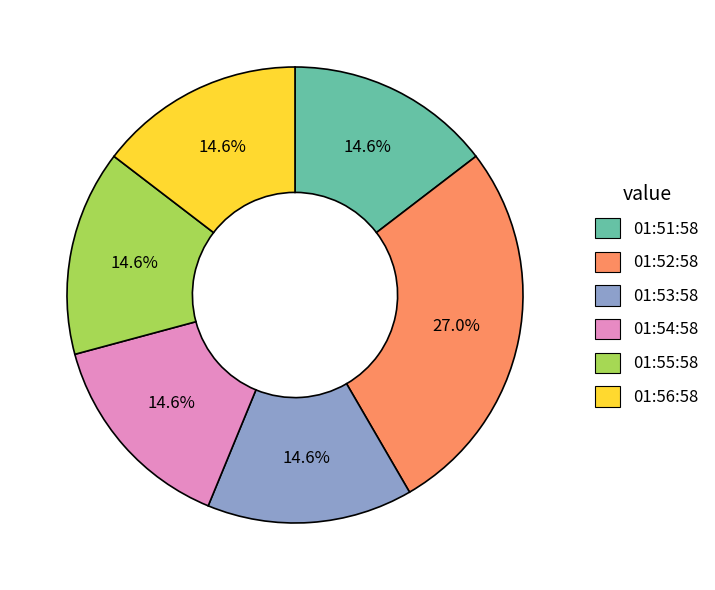

Does any single category account for the majority?

No